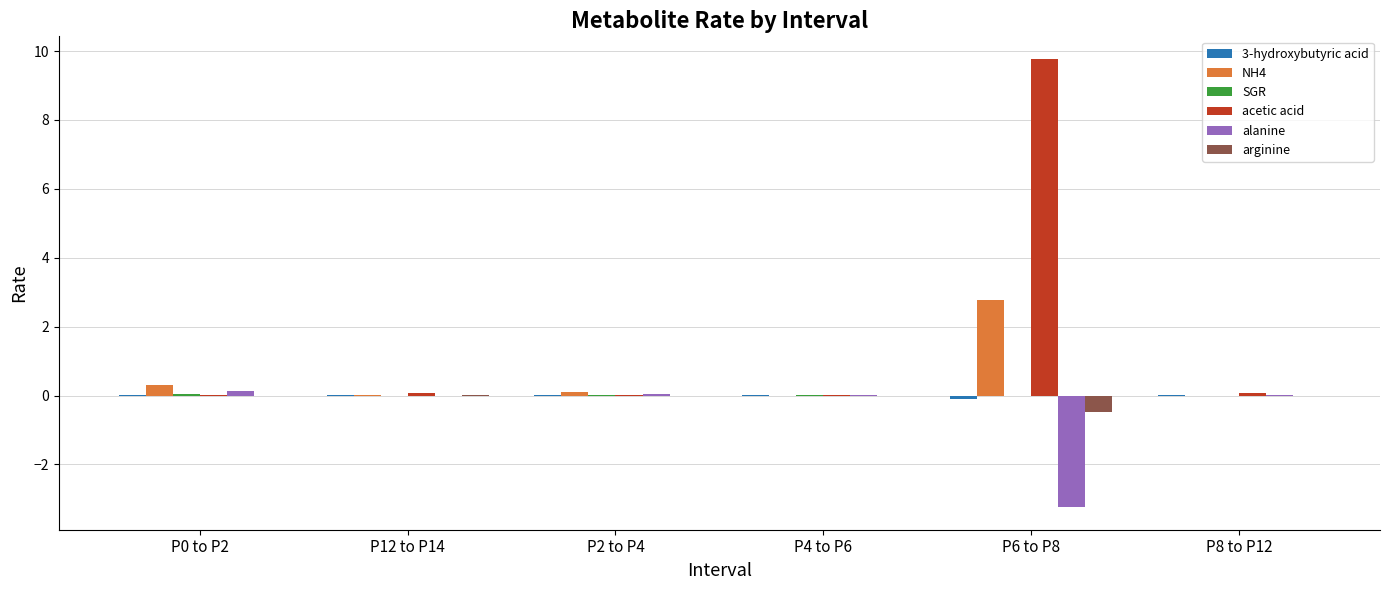

Are the bars grouped side by side (vs. stacked)?

Yes